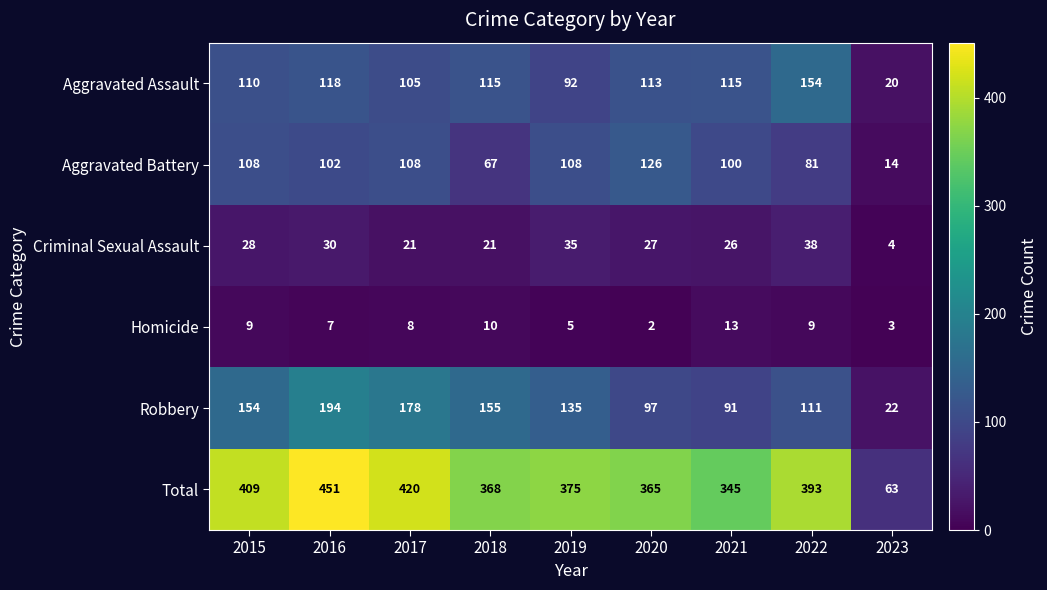

What is the difference between the Criminal Sexual Assault values at 2023 and 2022?

34